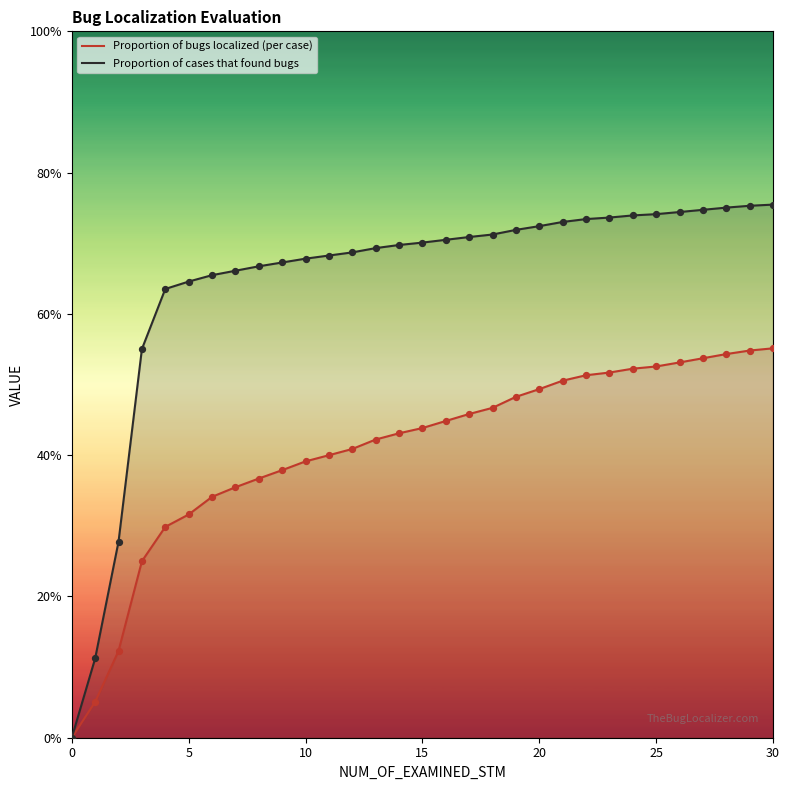

Which series has the widest spread of Y values?

Proportion of cases that found bugs